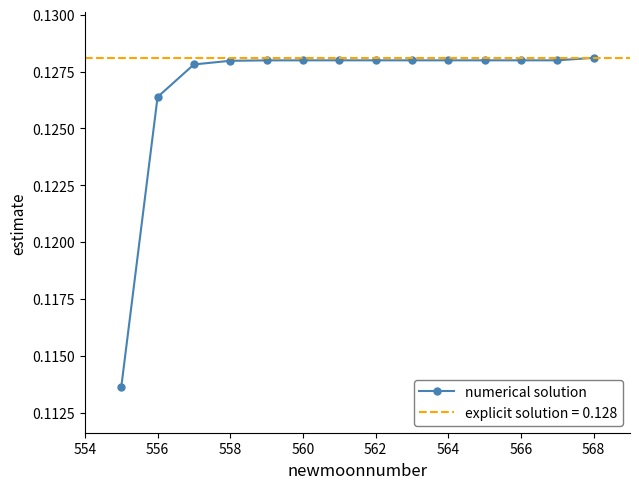

True or false: numerical solution has a value of 0.2 at 566.

False